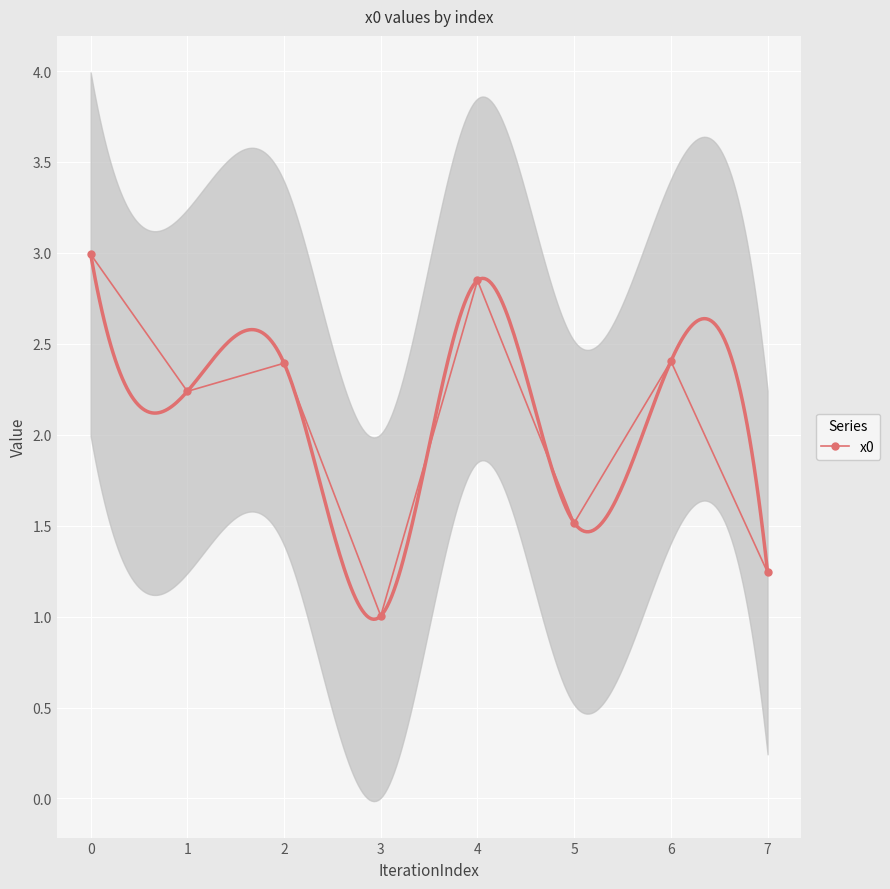

Which category has the lowest value across all series?

3